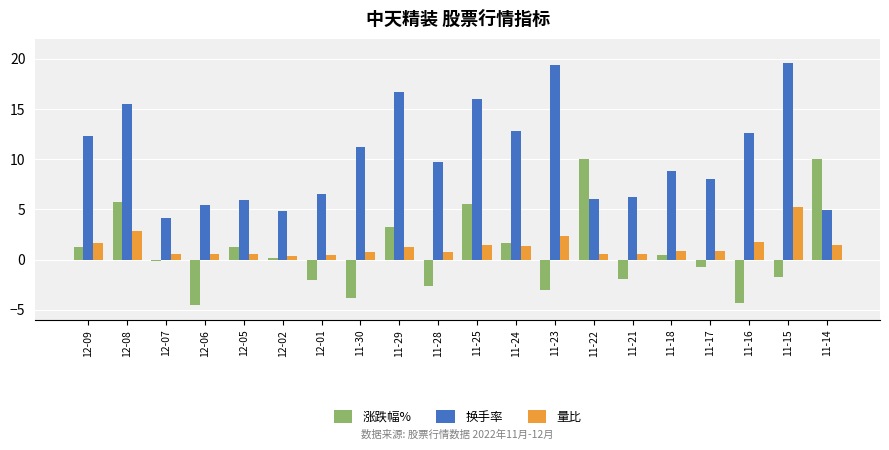

How many values in the 换手率 series are below 9?

10